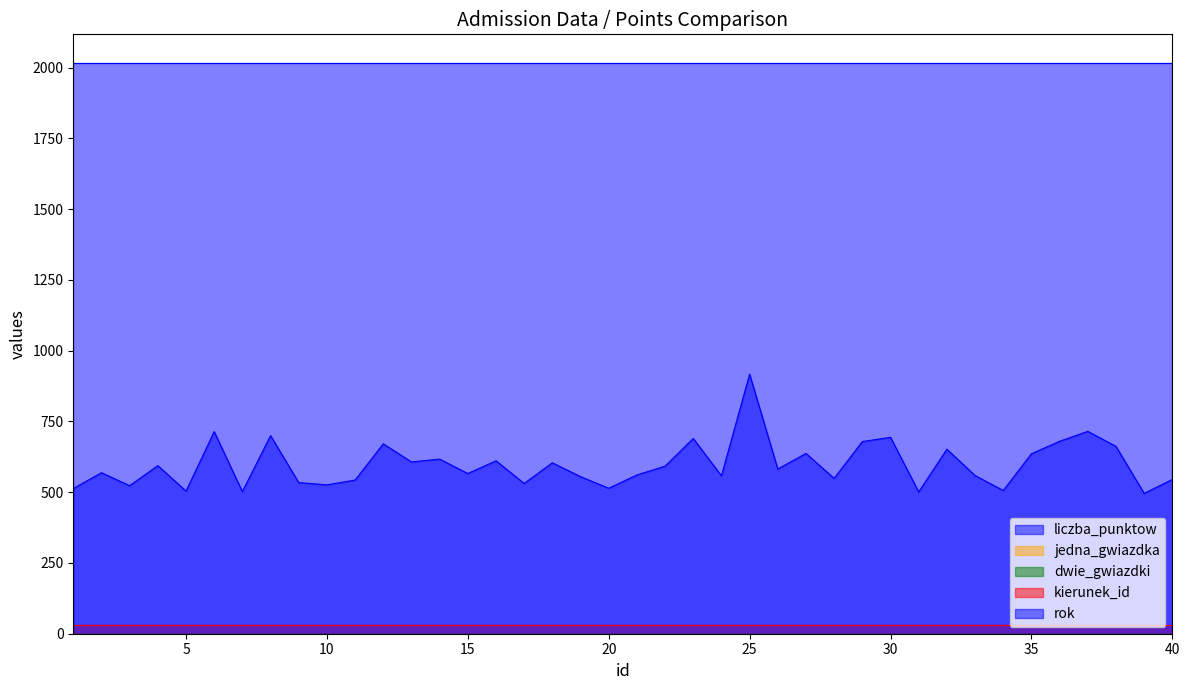

The value of kierunek_id at 10 is 10. True or false?

False